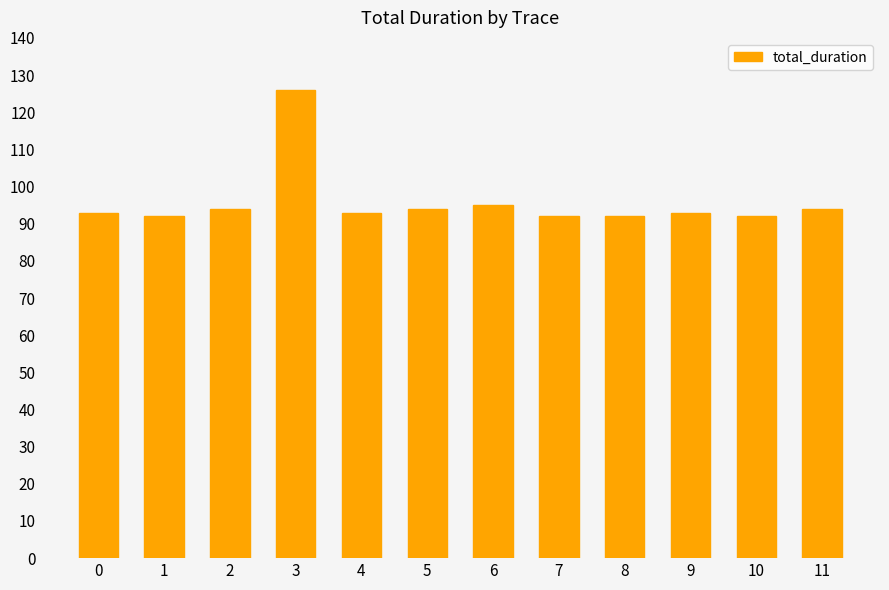

Reading left to right, what are all the values shown in this chart?

0=93	1=92	2=94	3=126	4=93	5=94	6=95	7=92	8=92	9=93	10=92	11=94